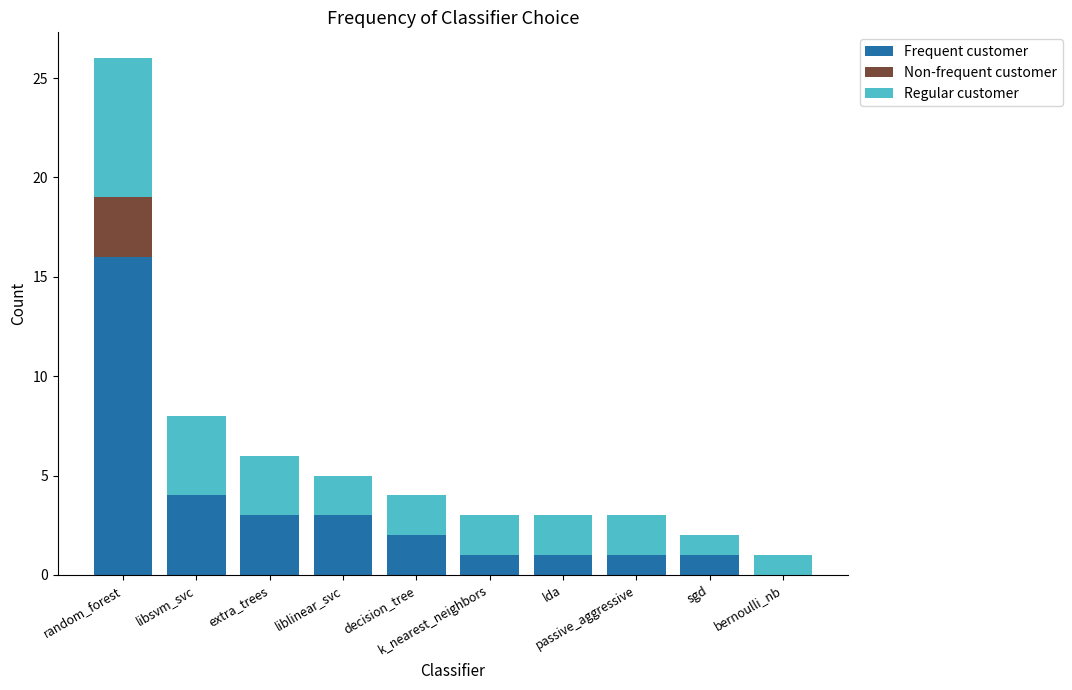

What is the maximum value for Frequent customer?

16